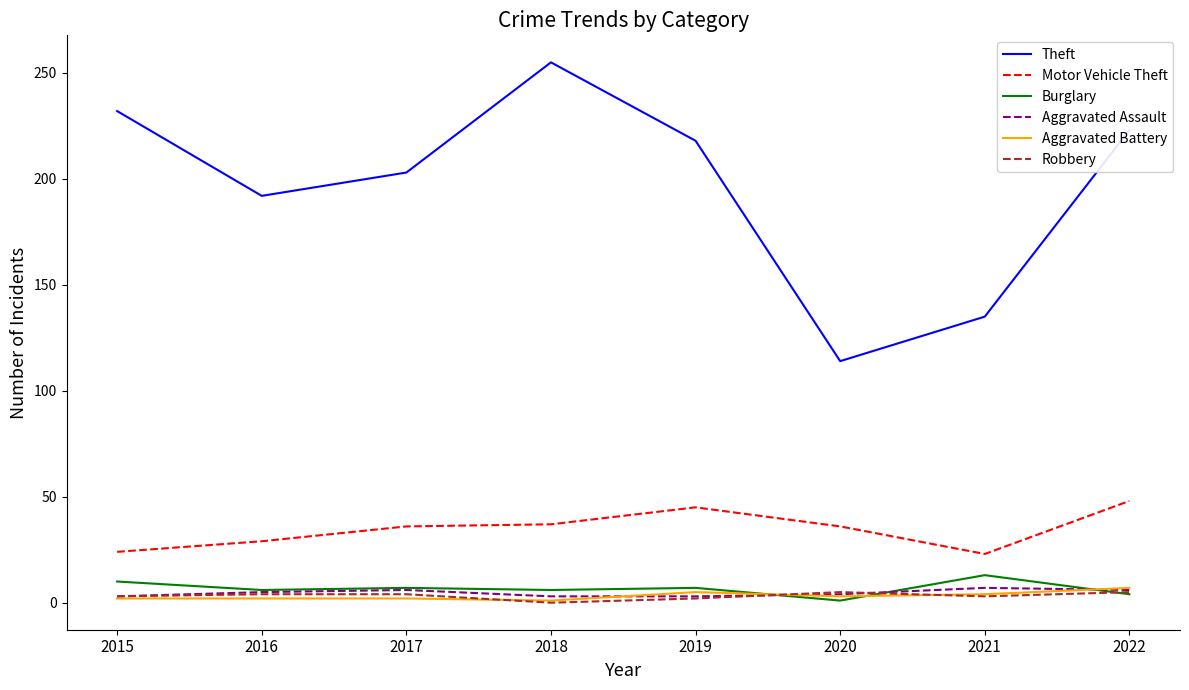

Which series has the widest spread of values?

Theft